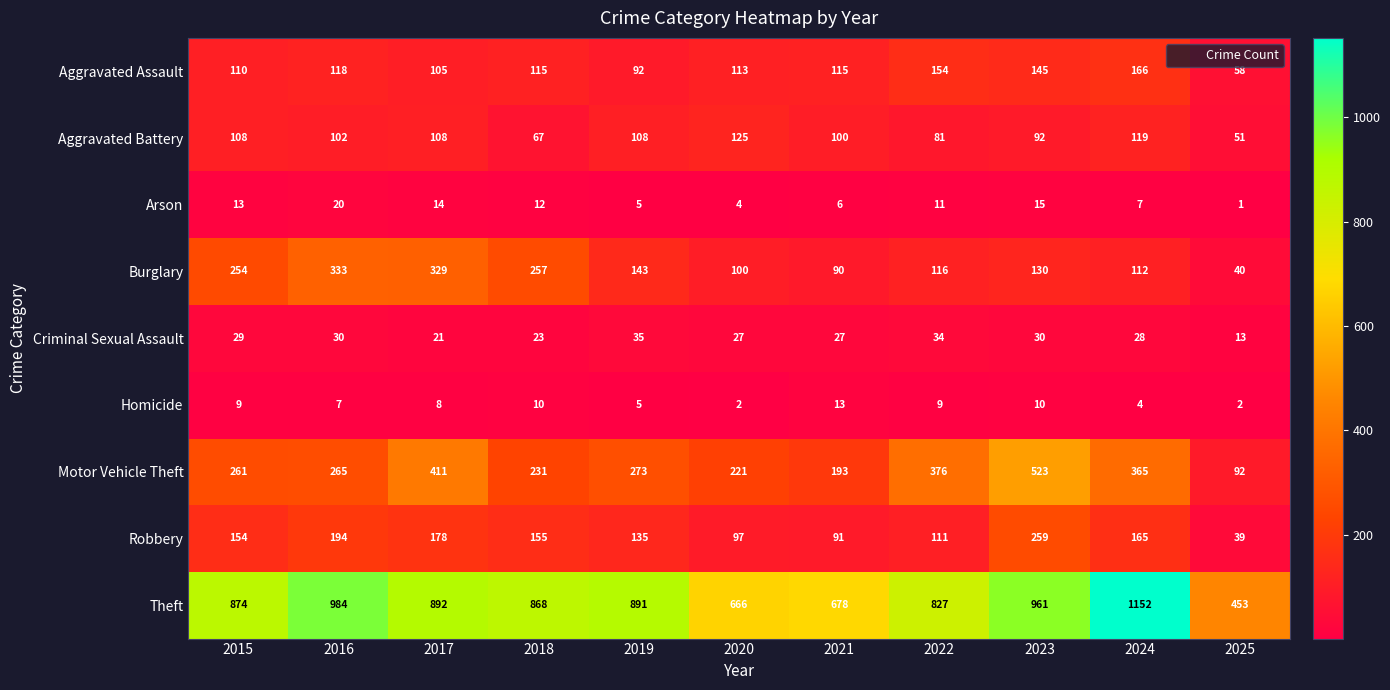

Rank the series by their maximum value, from highest to lowest.

Theft, Motor Vehicle Theft, Burglary, Robbery, Aggravated Assault, Aggravated Battery, Criminal Sexual Assault, Arson, Homicide